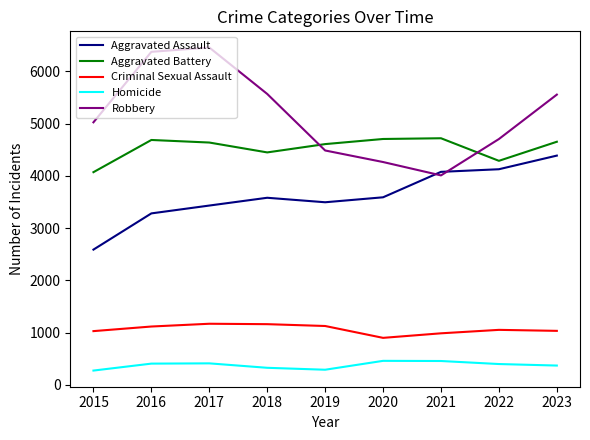

Which series has the largest range (max minus min)?

Robbery